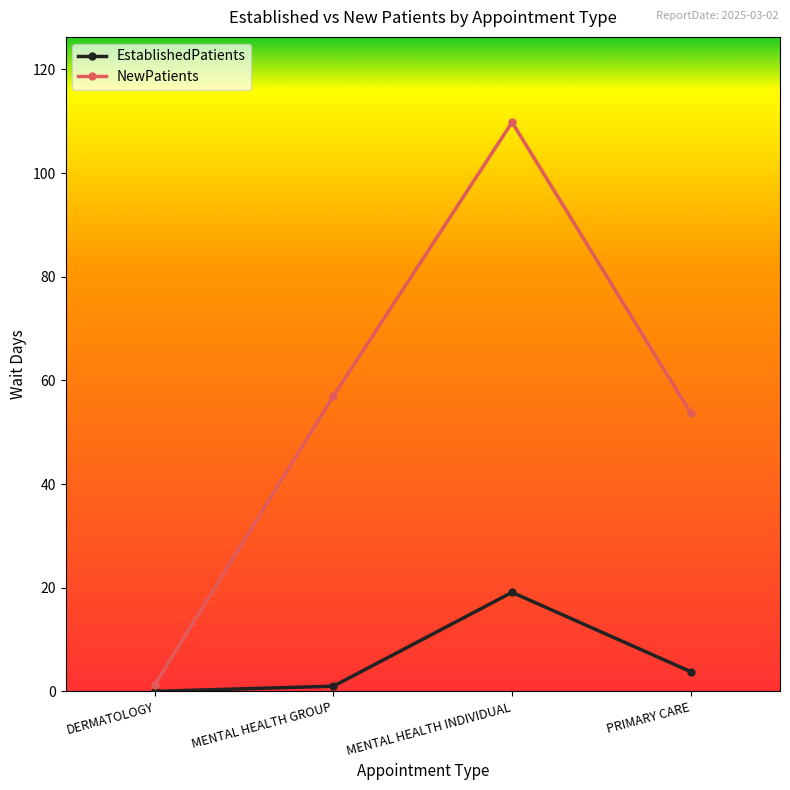

Between MENTAL HEALTH INDIVIDUAL and PRIMARY CARE, which series saw the biggest shift?

NewPatients